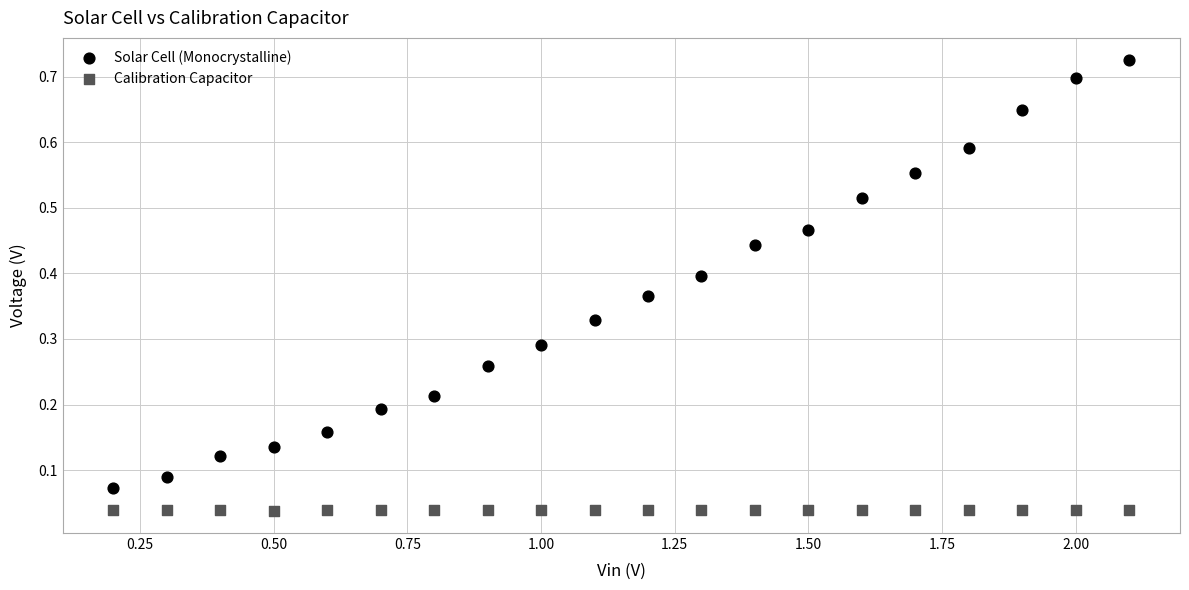

Which series has the widest spread of Y values?

Solar Cell (Monocrystalline)